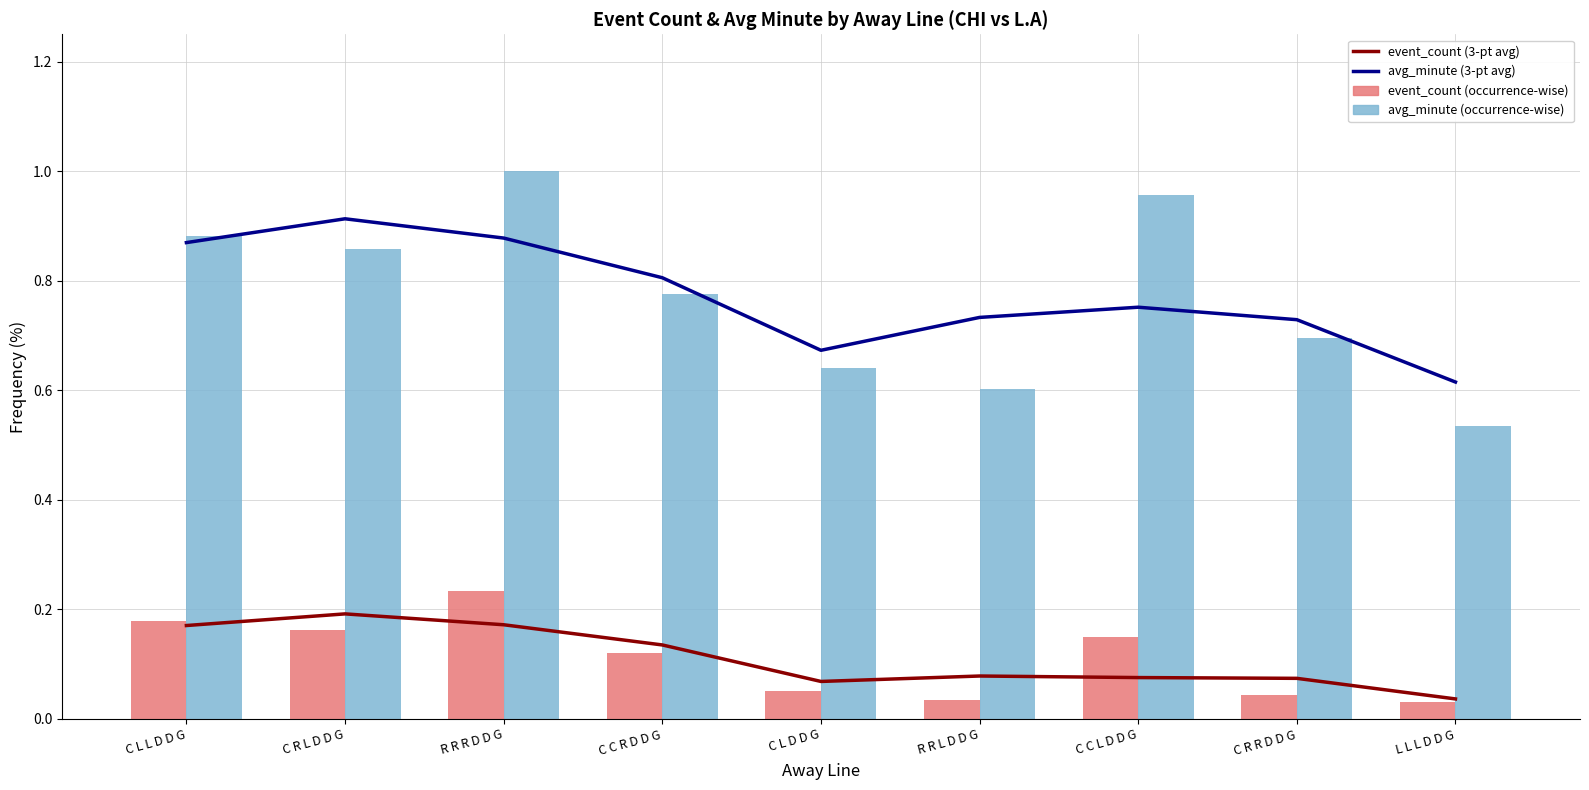

What is the value of the avg_minute (occurrence-wise) bar at the 1st from the left?

0.9